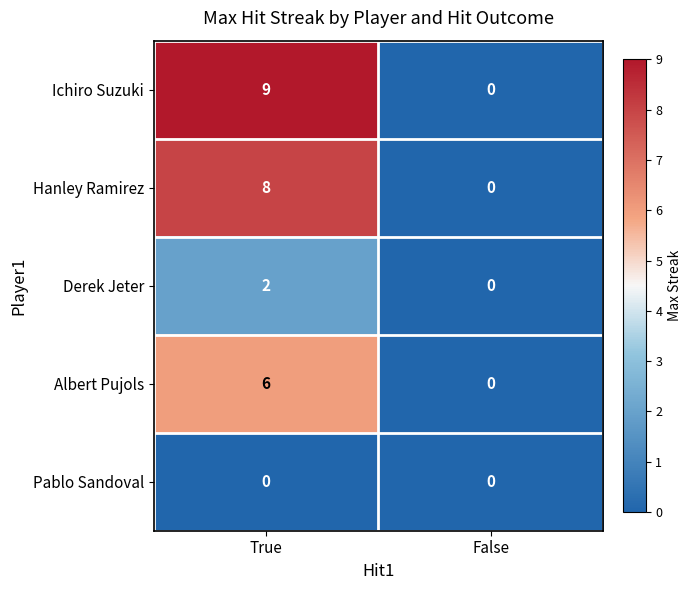

What is the greatest value displayed?

9